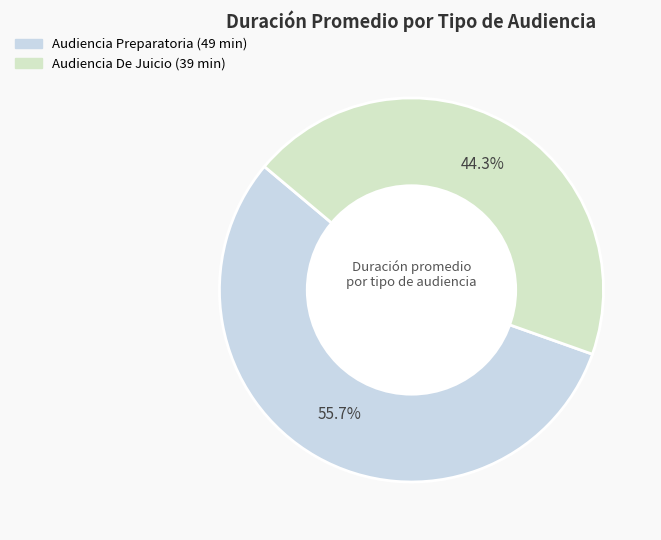

What is the largest slice in the pie chart?

Audiencia Preparatoria